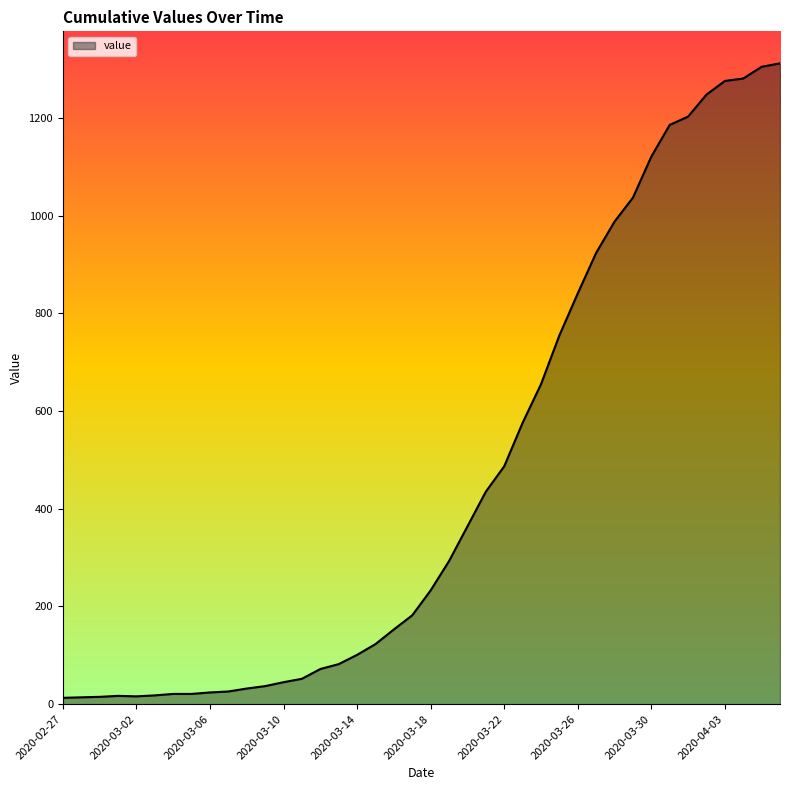

What is the minimum value shown in the chart?

13